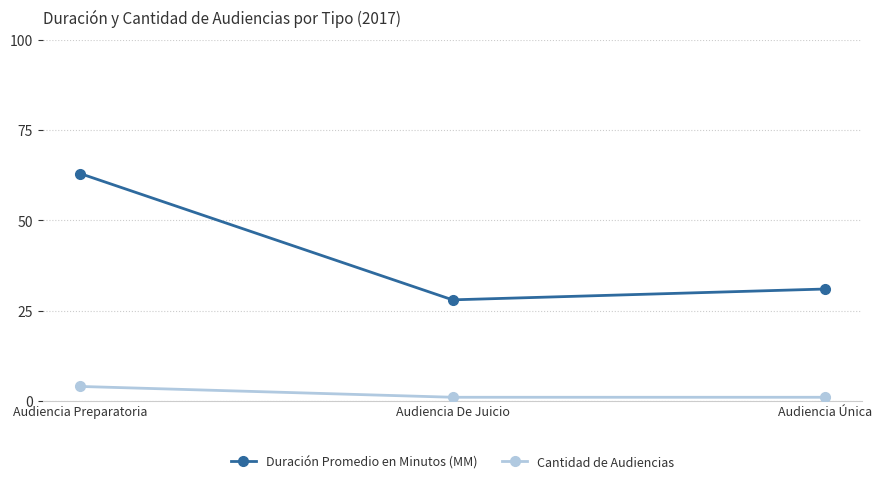

Which series has the widest spread of values?

Duración Promedio en Minutos (MM)